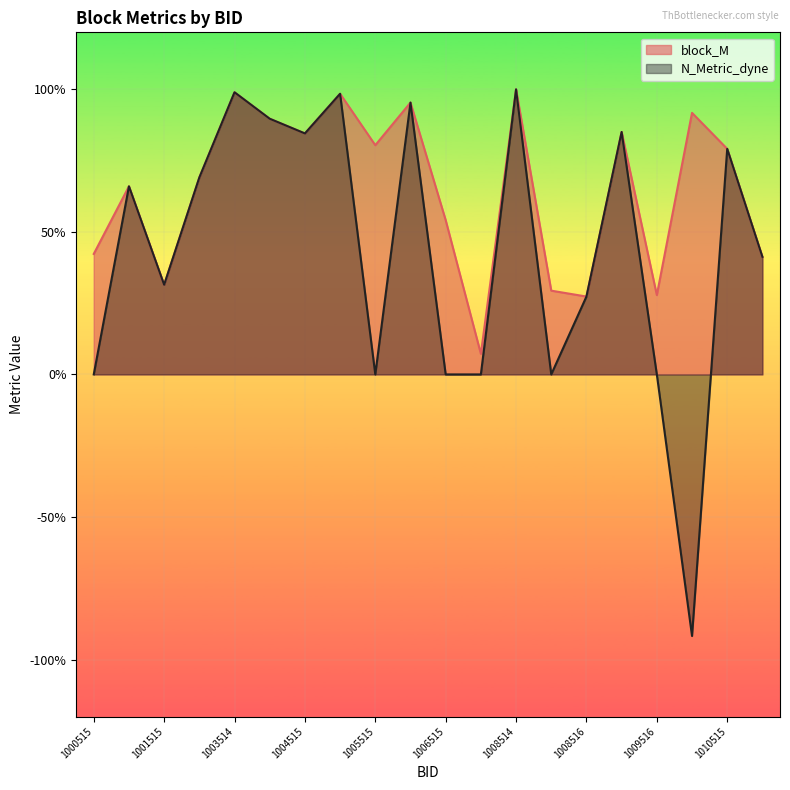

The N_Metric_dyne series shows 0.4 at 1011514. True or false?

True